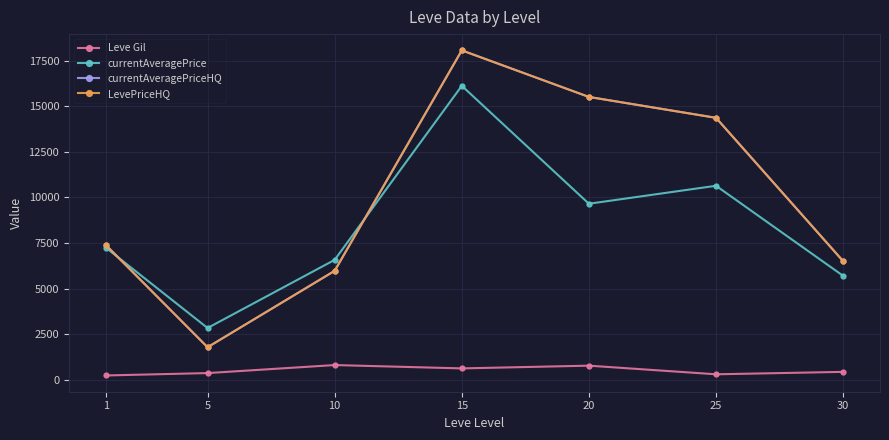

What is the sum of the currentAveragePriceHQ values at 20 and 5?

17282.3